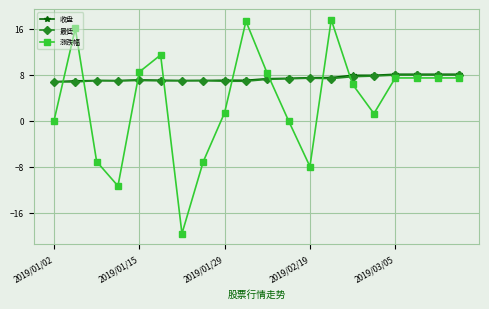

Which series has the largest range (max minus min)?

涨跌幅